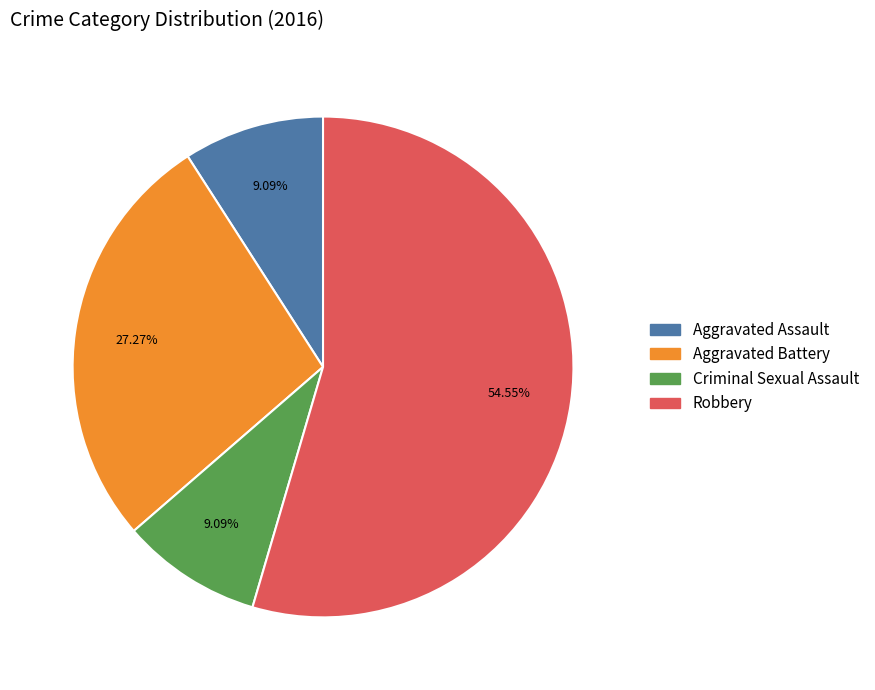

Count the number of slices in the pie.

4